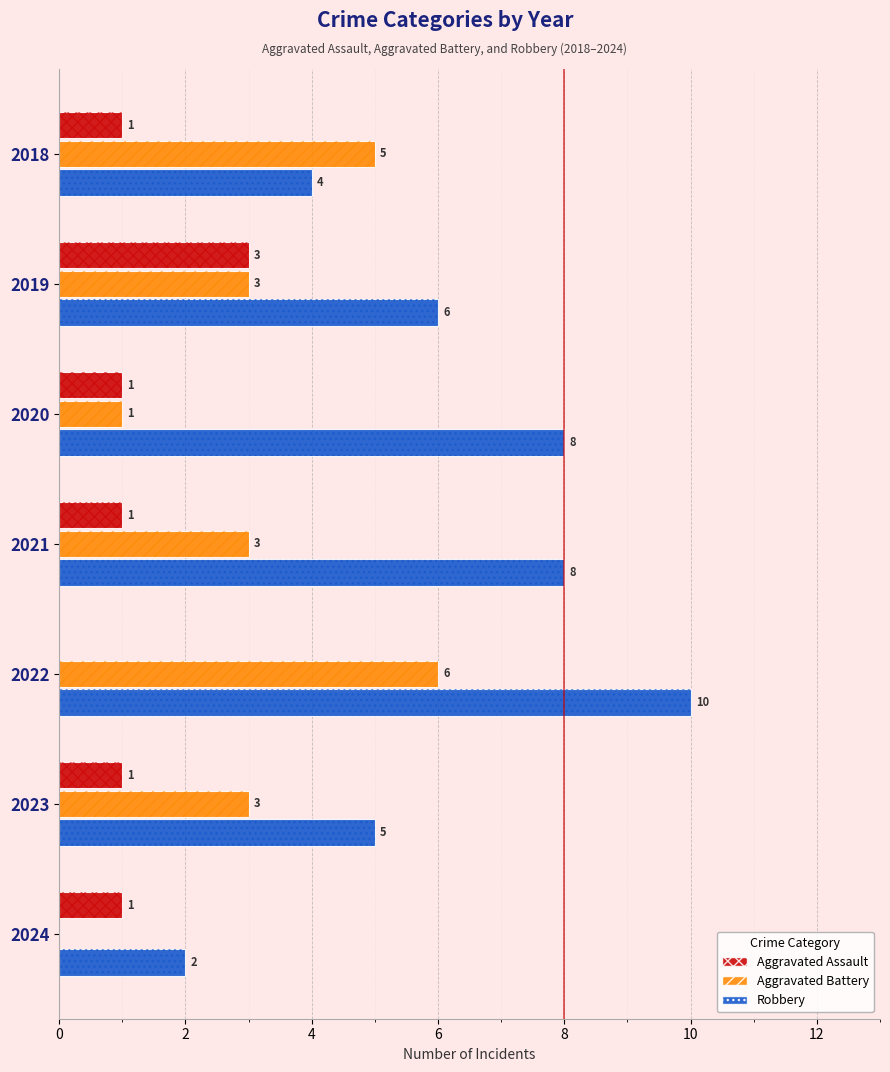

List the series in order of their overall mean, lowest first.

Aggravated Assault, Aggravated Battery, Robbery